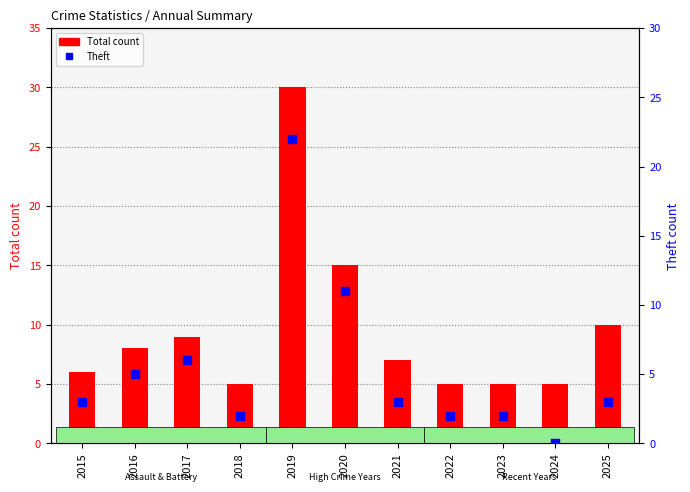

At which category is the sum across all series the highest?

2019